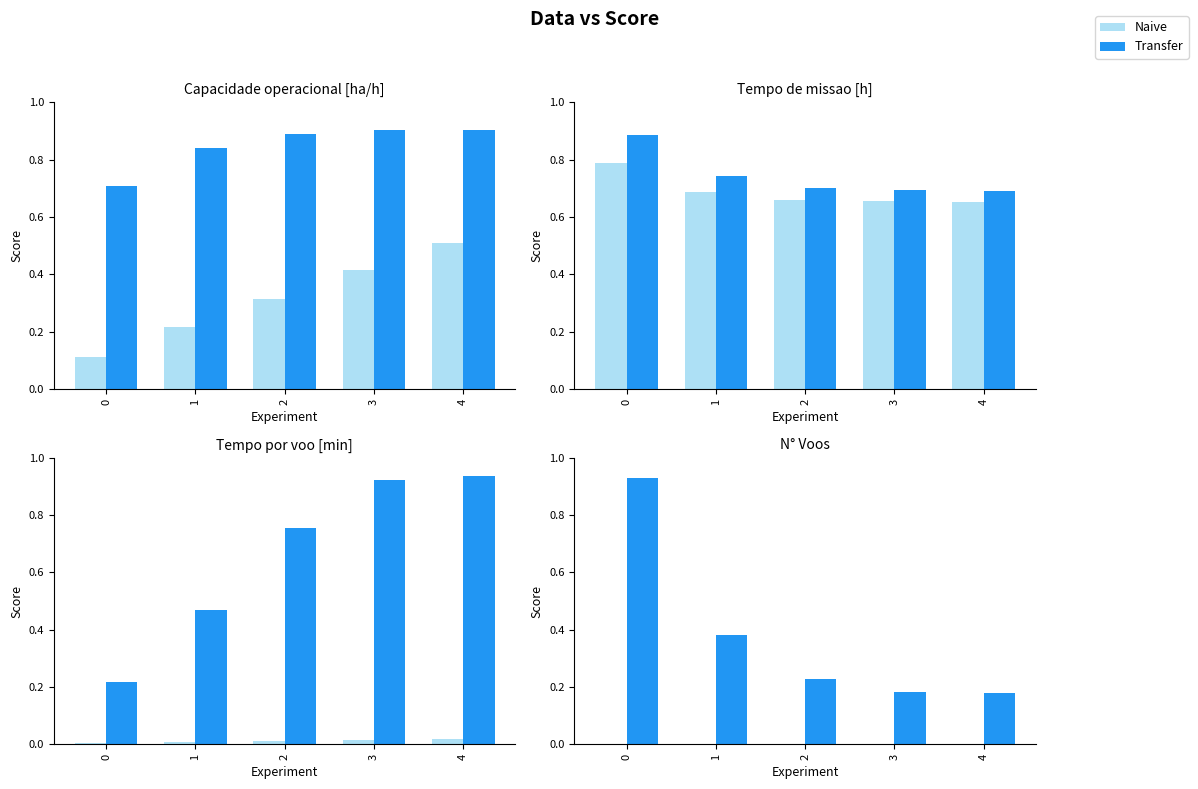

Between 4 and 0, which is larger?

4